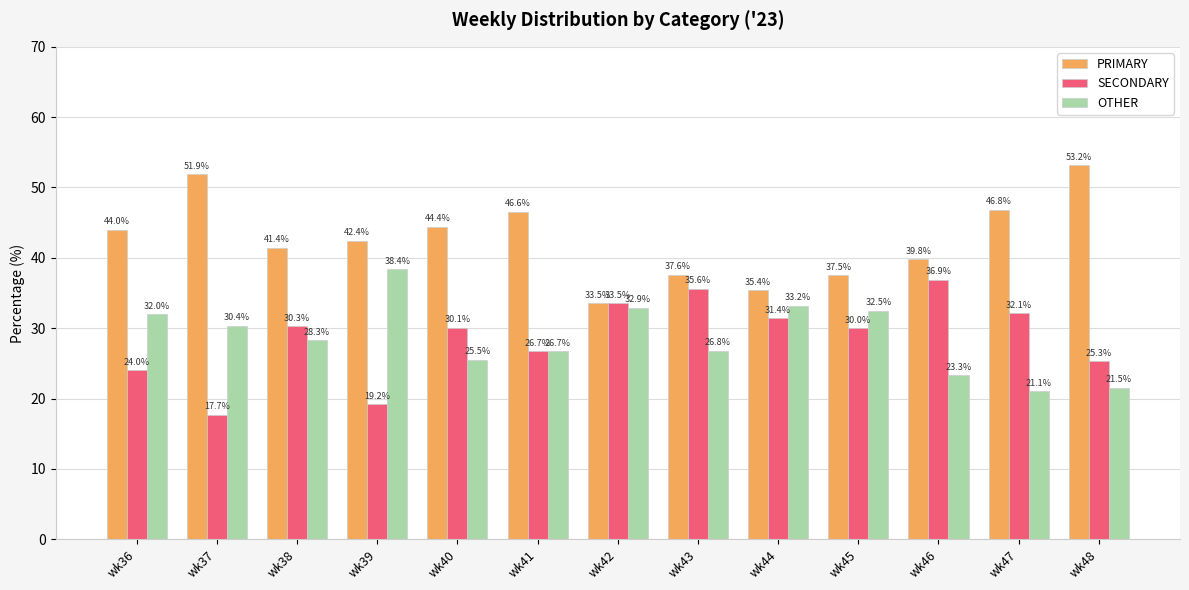

Is it true that PRIMARY equals 42.4 at wk39?

True